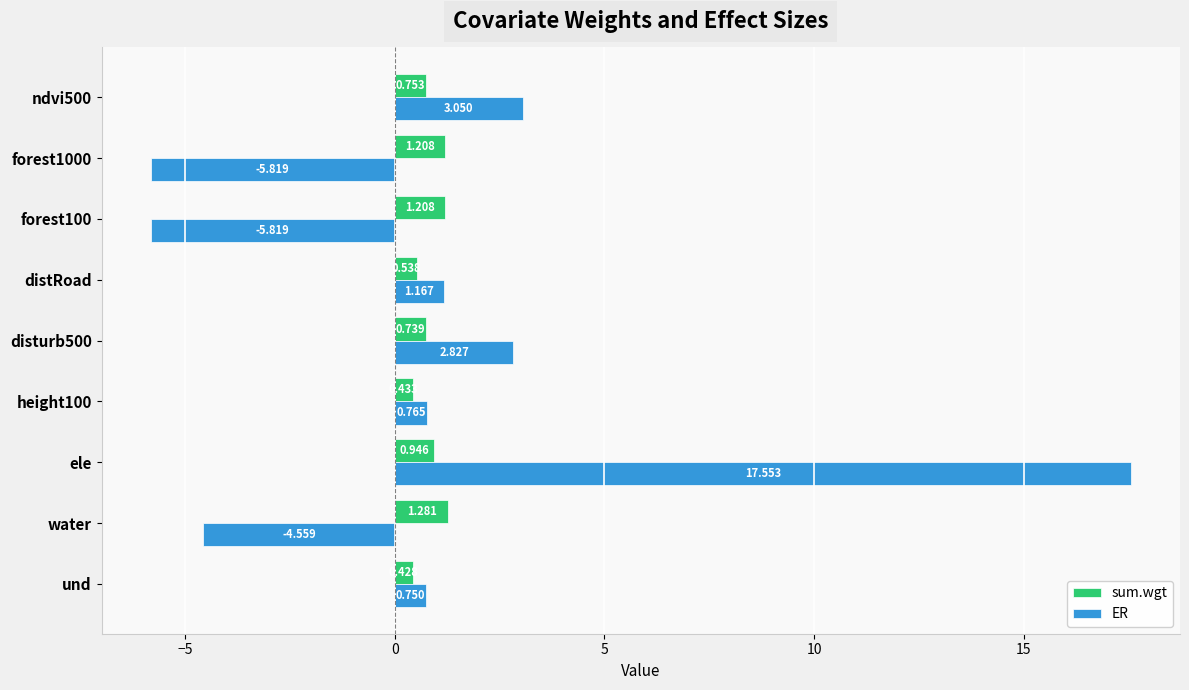

Which series has the widest spread of values?

ER